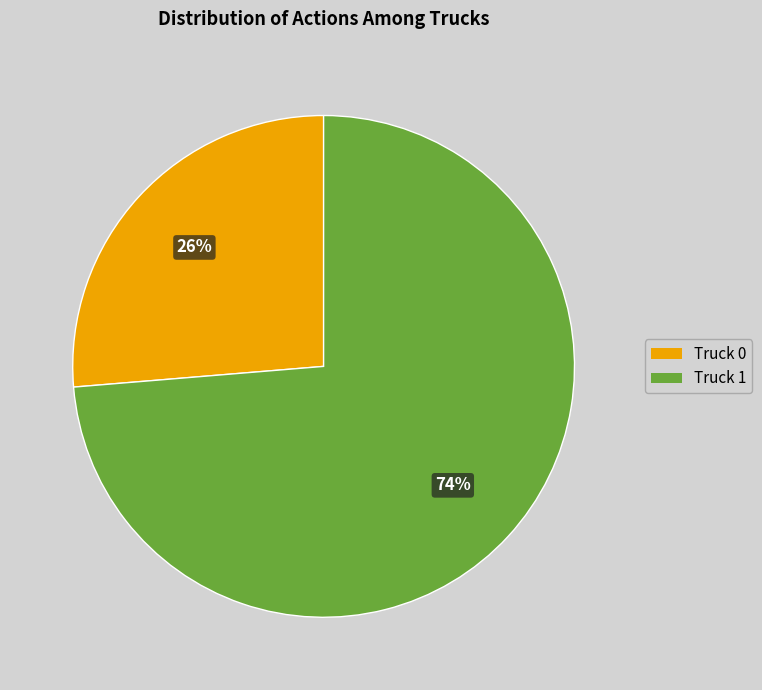

What is the smallest slice in the pie chart?

Truck 0